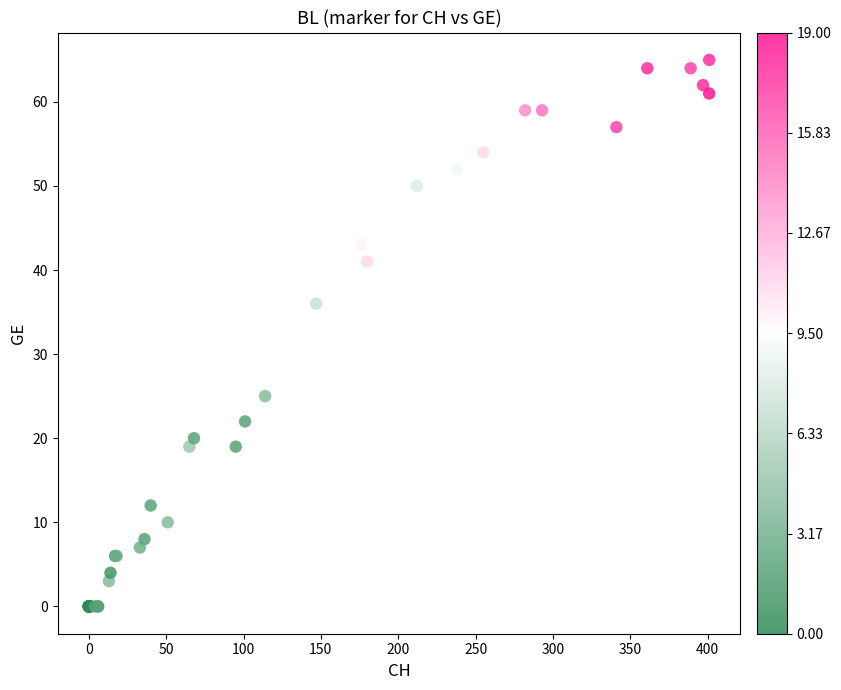

What Y value in the scatter plot is closest to 32?

36